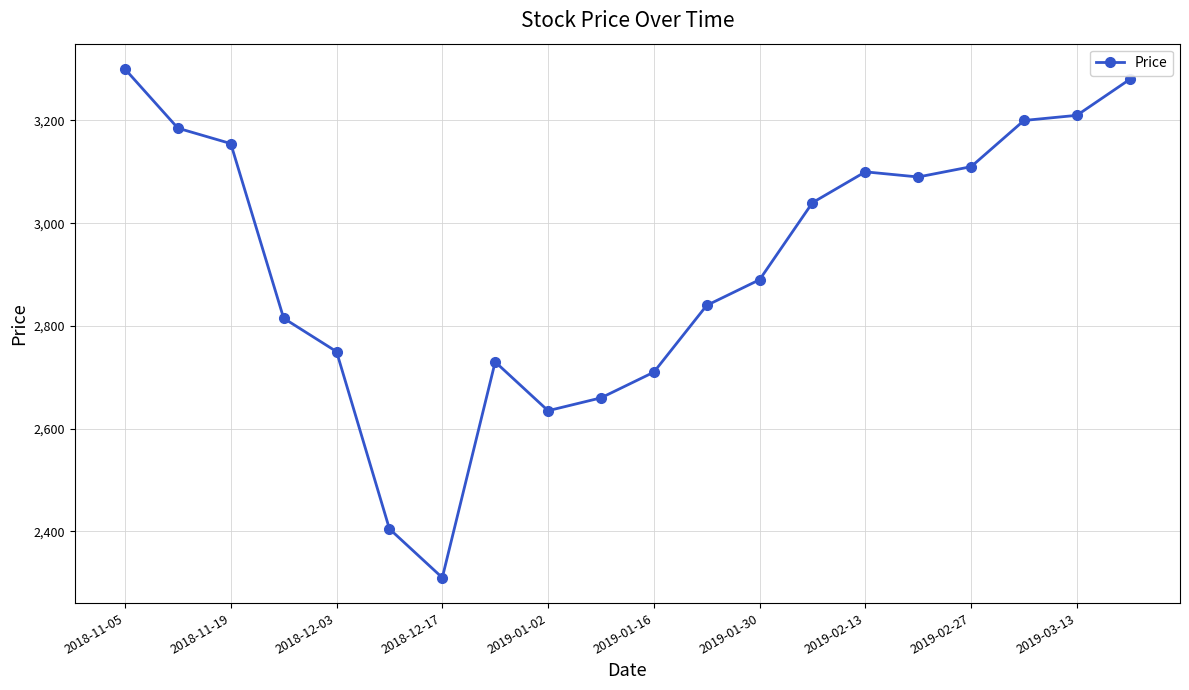

What is the difference between the maximum and minimum values?

990